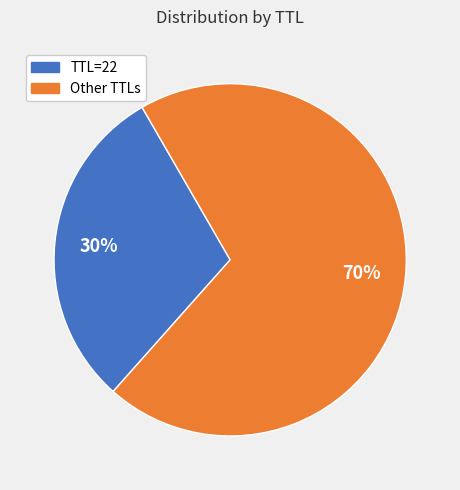

Does any single category account for the majority?

Yes